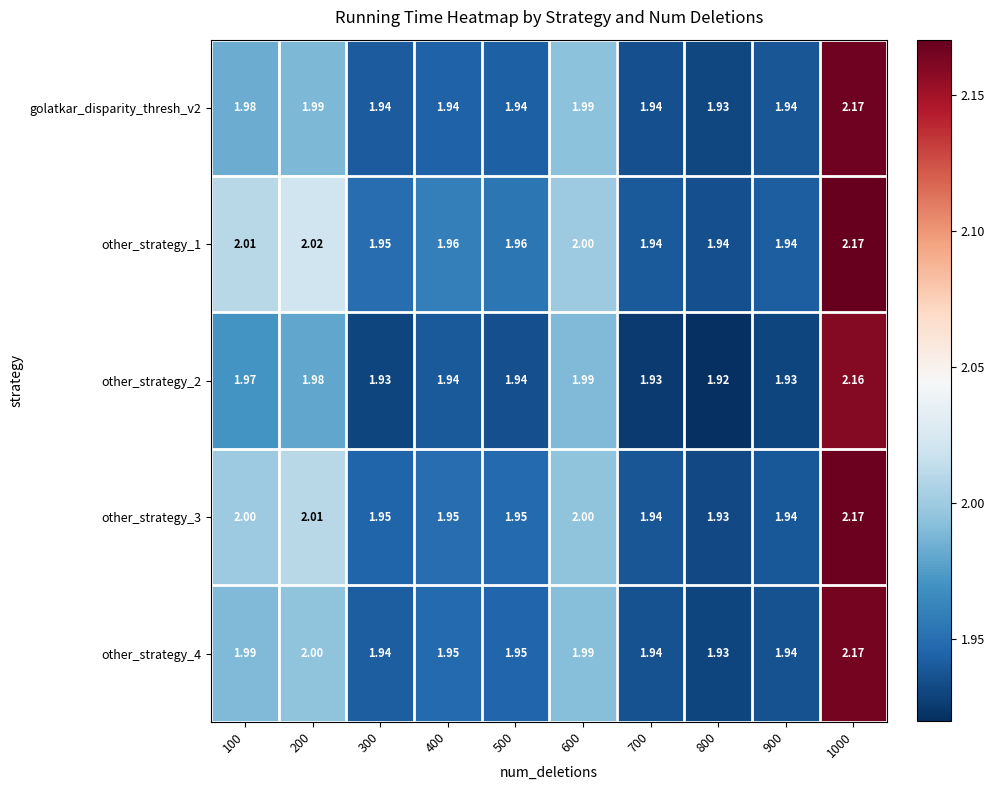

Is the value of other_strategy_3 at 400 greater than the value of other_strategy_2 at 800?

Yes